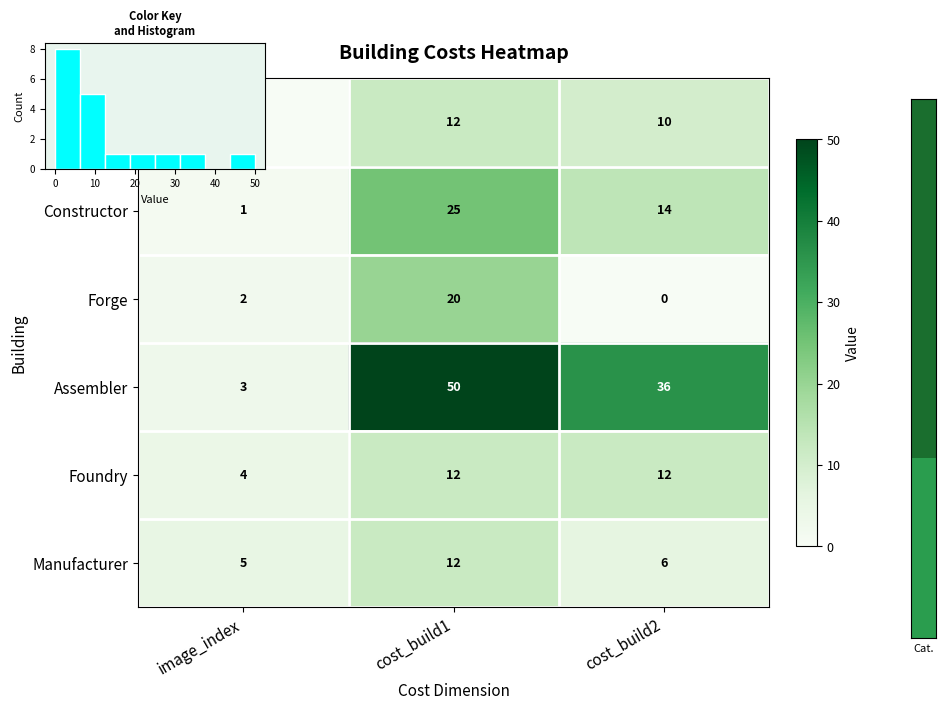

Read the Smelter value at cost_build2.

10